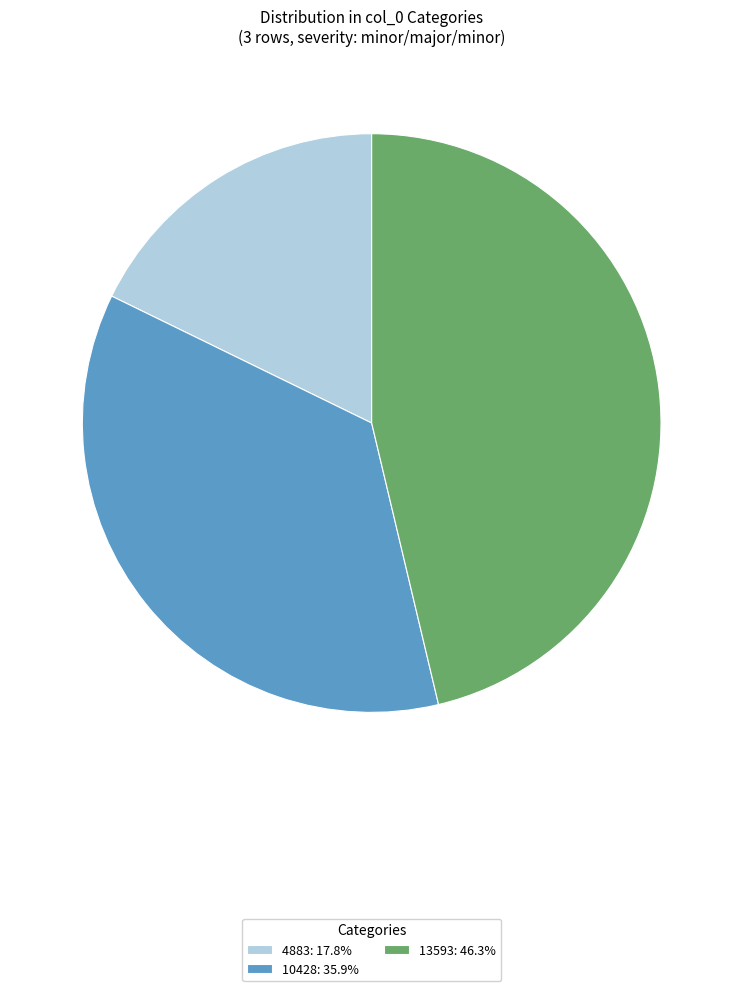

Is it true that 10428 is 22% of the pie?

False